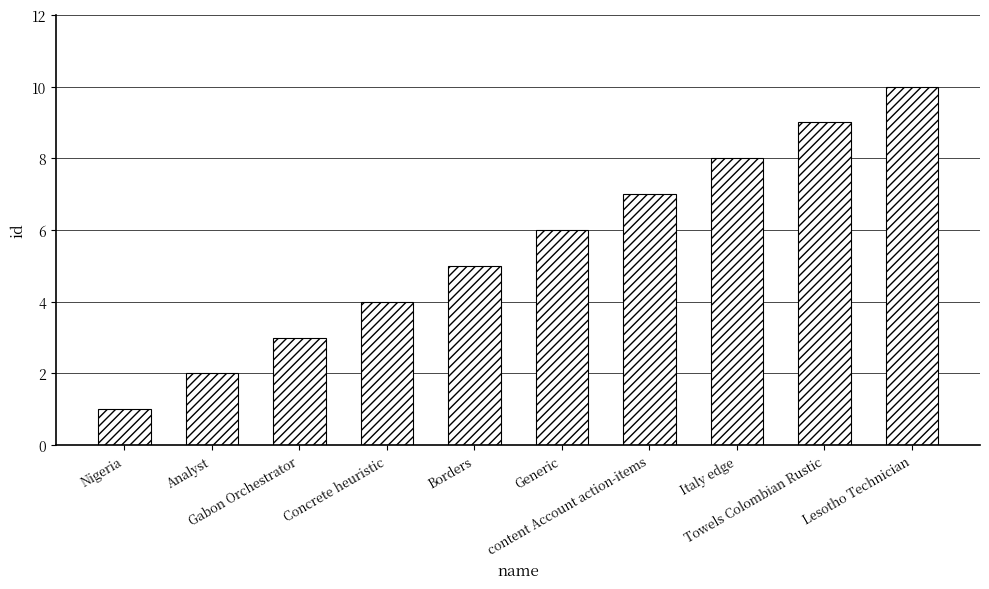

What is the value of the 7th bar from the left?

7